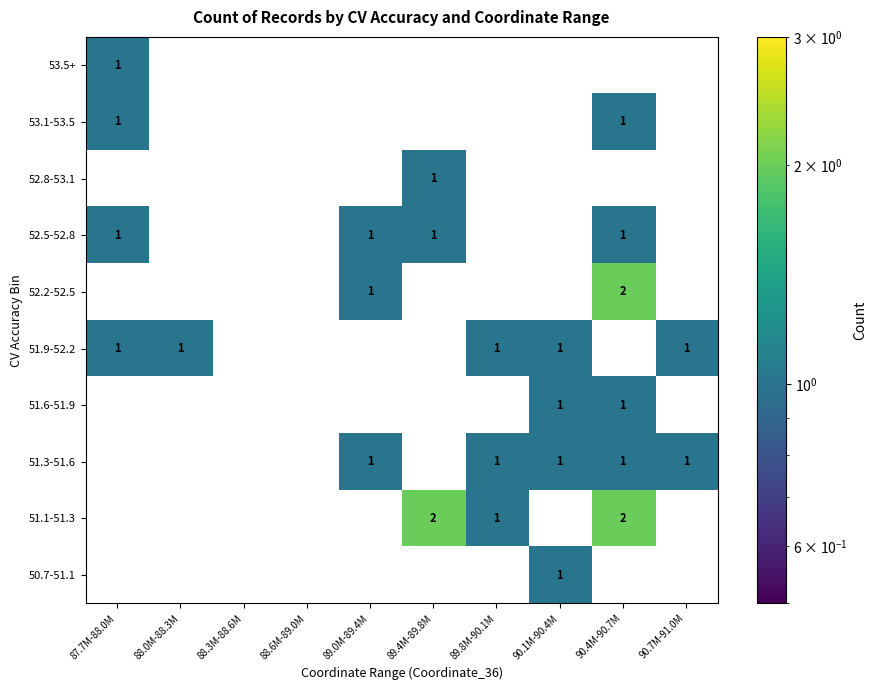

What is the sum of all 52.2-52.5 values?

3